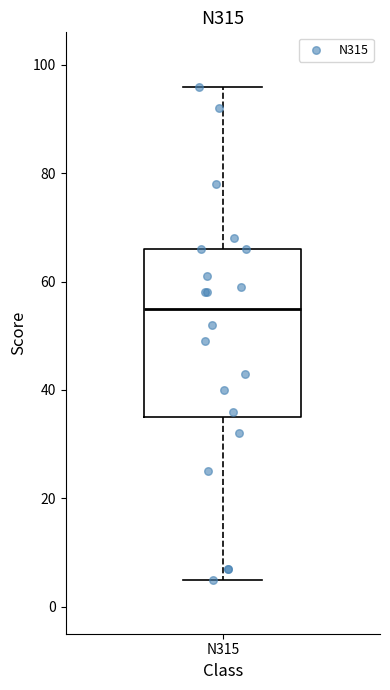

Where is the upper edge of the box for N315 on the y-axis? The values are not printed on the chart, so give them approximately, as read against the axis.

66